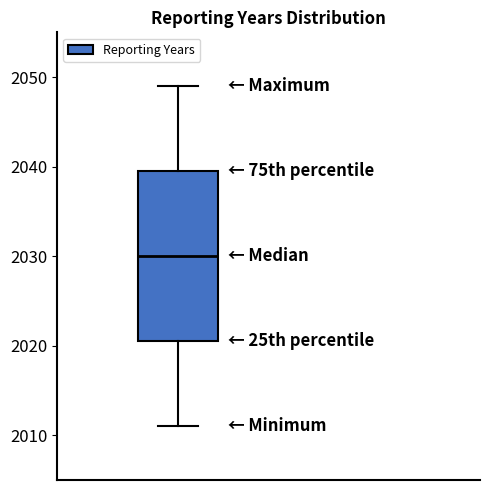

Read this box plot against the y-axis: the position of the median line, the range covered by the box, and the ends of both whiskers. The values are not printed on the chart, so give them approximately, as read against the axis.

median 2030, box 2021 to 2040, whiskers 2011 to 2049